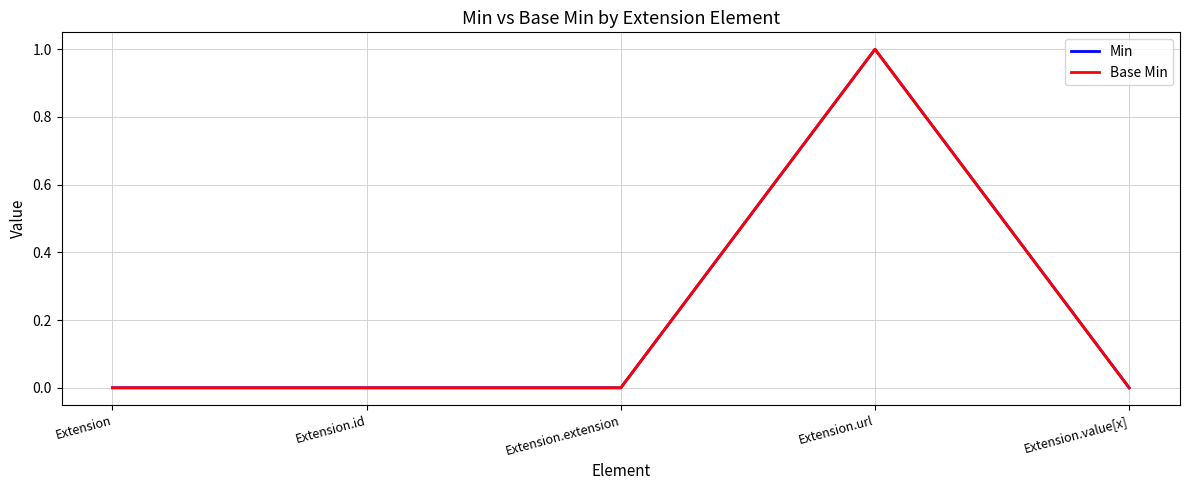

Where is the first local maximum for Base Min?

Extension.url